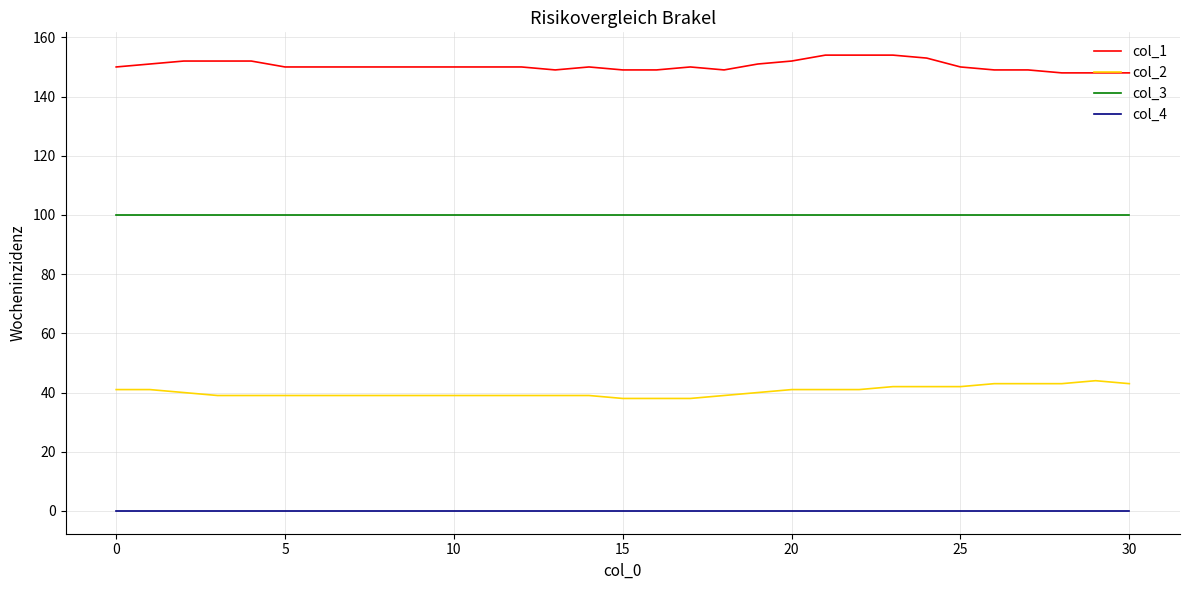

List the series in order of their peak value, lowest first.

col_4, col_2, col_3, col_1